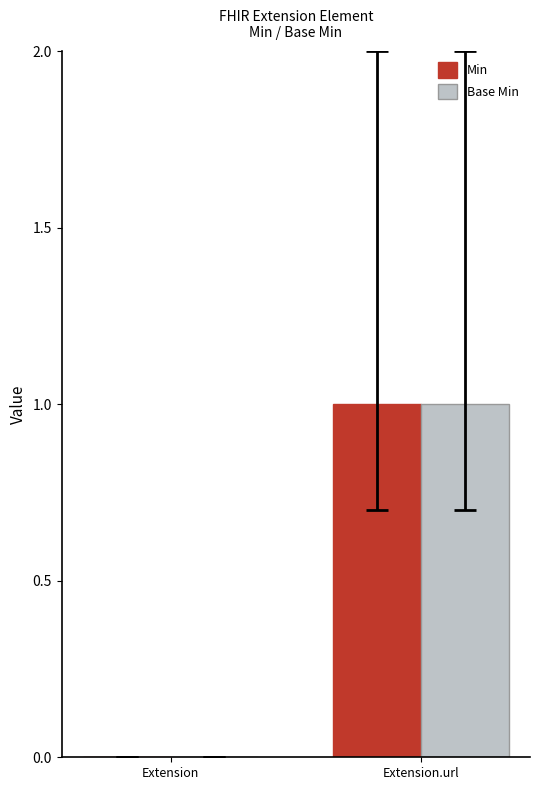

What is the sum of the Base Min values at Extension and Extension.url?

1